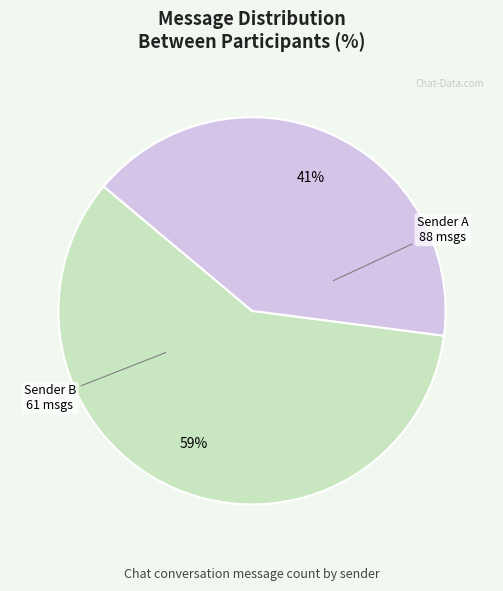

Does any single category account for the majority?

Yes